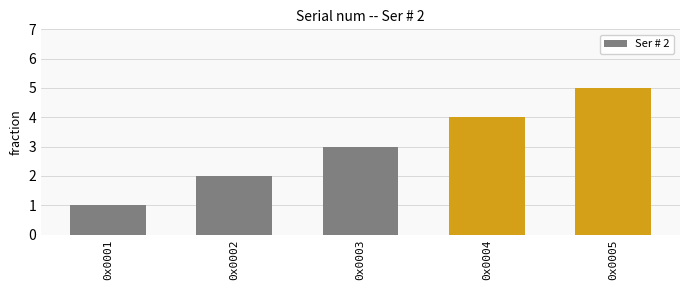

Which label corresponds to the smallest value in the chart?

0x0001